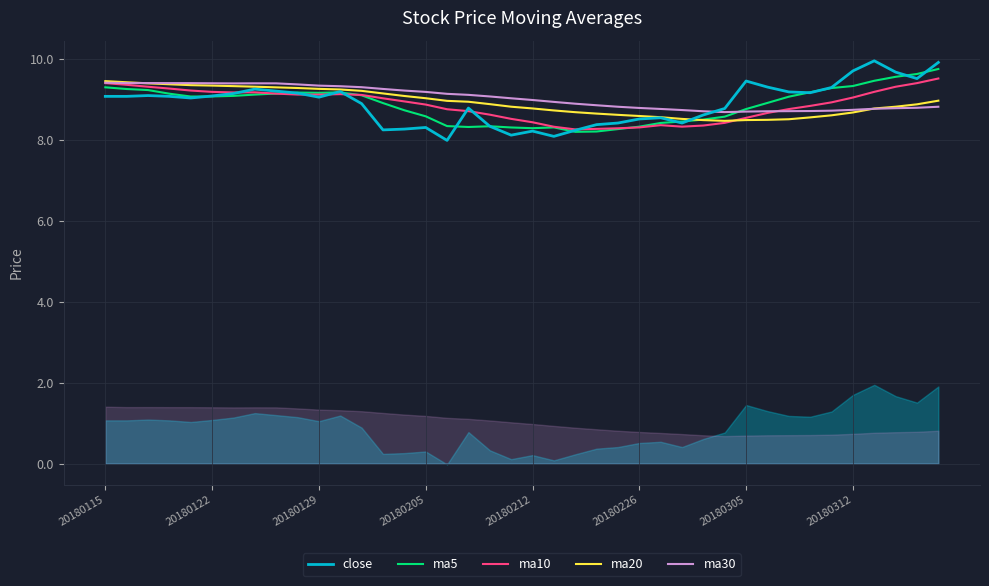

What is the highest value of the ma10 series?

9.5